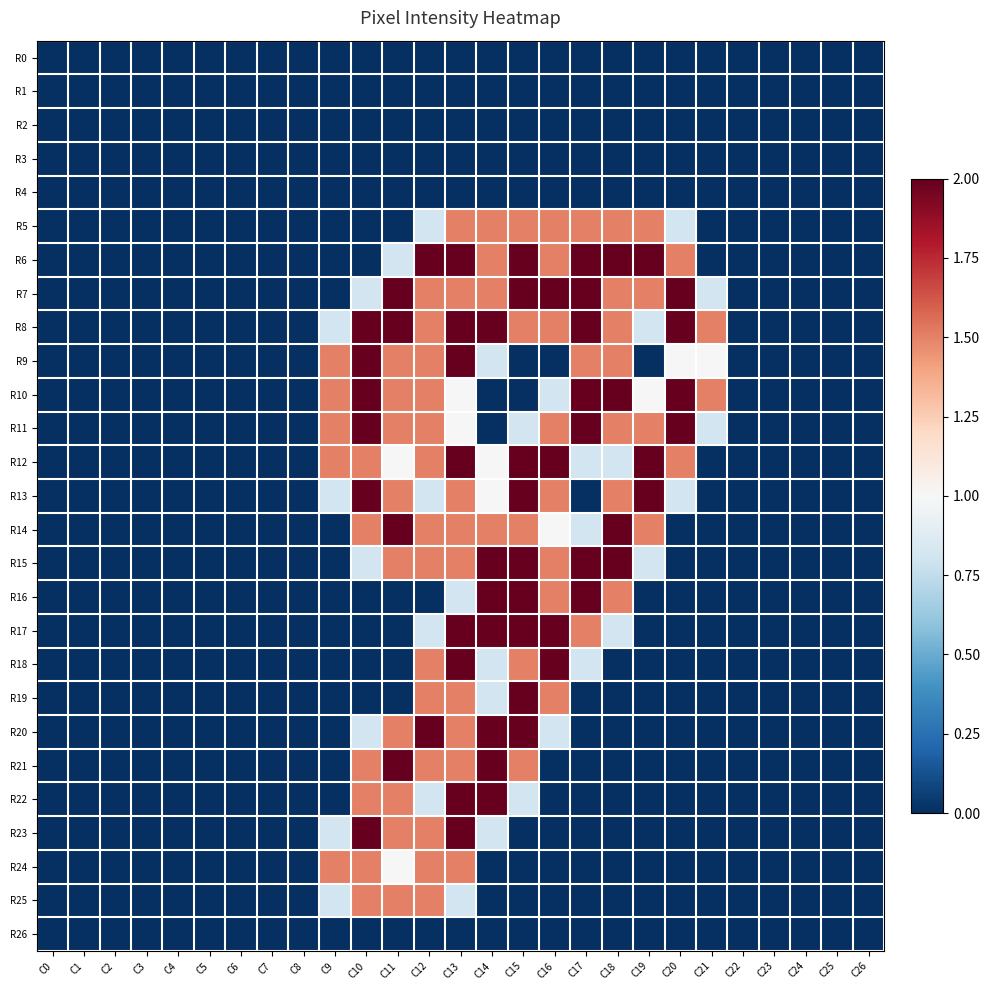

Which has a higher value, C0 or C13?

C0